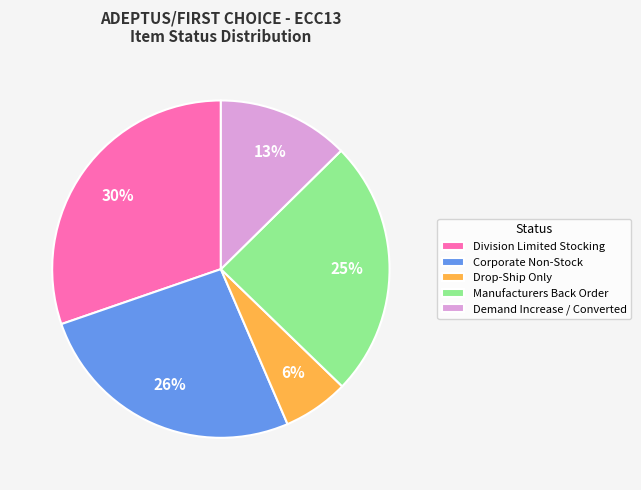

True or false: Drop-Ship Only accounts for 6% of the total.

True